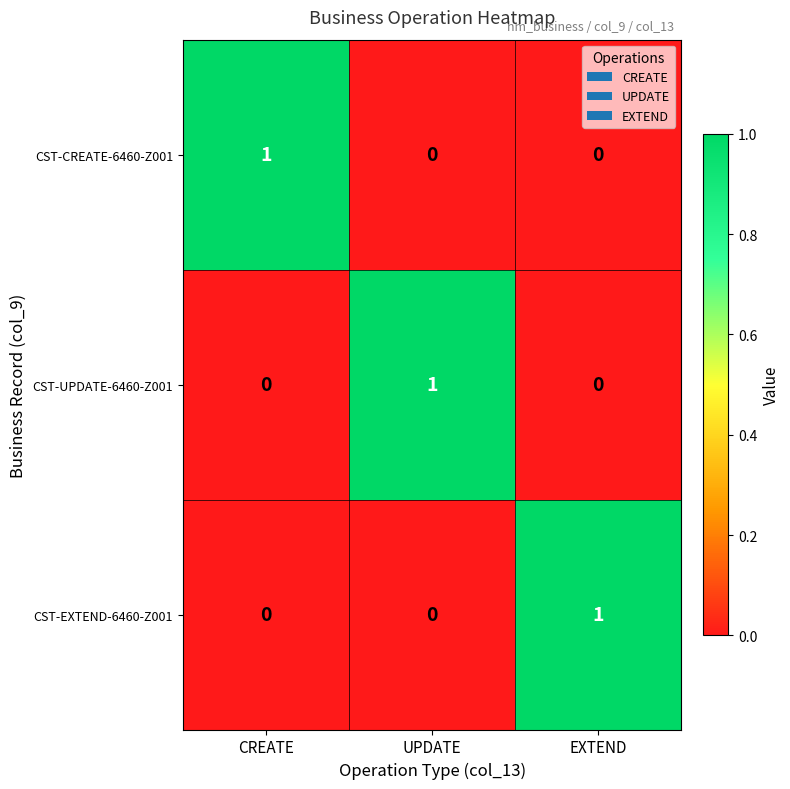

Reading left to right, list all the values displayed in this chart.

CST-CREATE-6460-Z001: 1	0	0
CST-UPDATE-6460-Z001: 0	1	0
CST-EXTEND-6460-Z001: 0	0	1